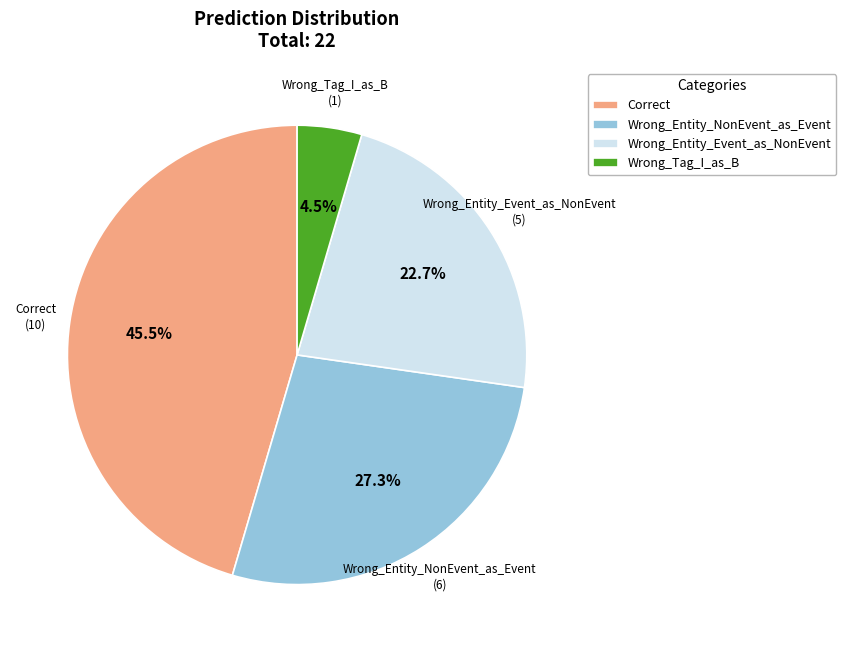

Approximately how many times larger is the value at Wrong_Tag_I_as_B compared to Correct?

0.1